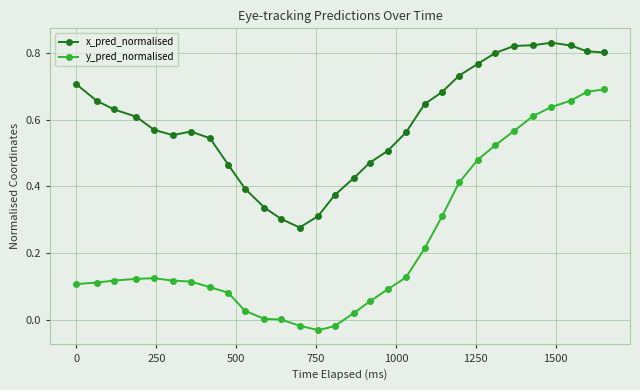

In y_pred_normalised, how many points are lower than both neighbors (excluding endpoints)?

1